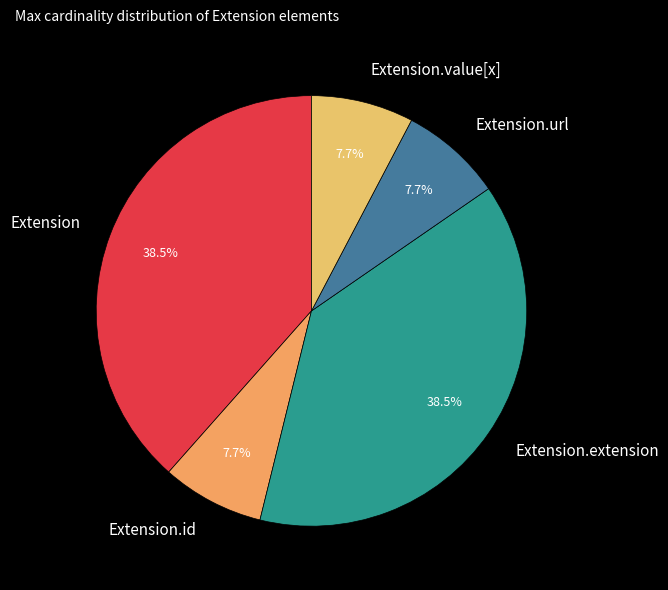

What portion of the pie excludes Extension.value[x]?

92.3%